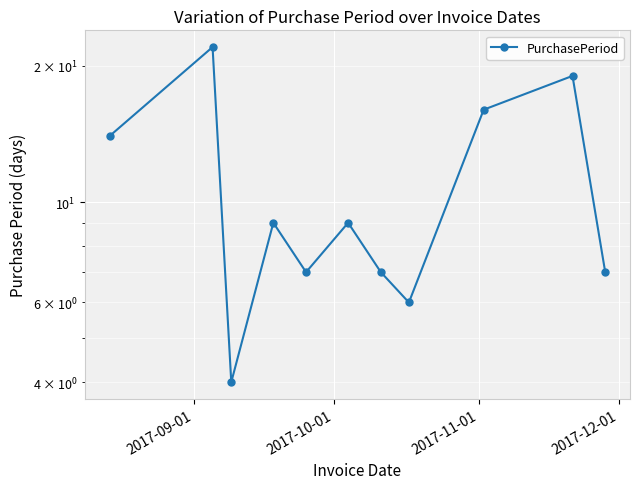

How many lines are shown in the chart?

1